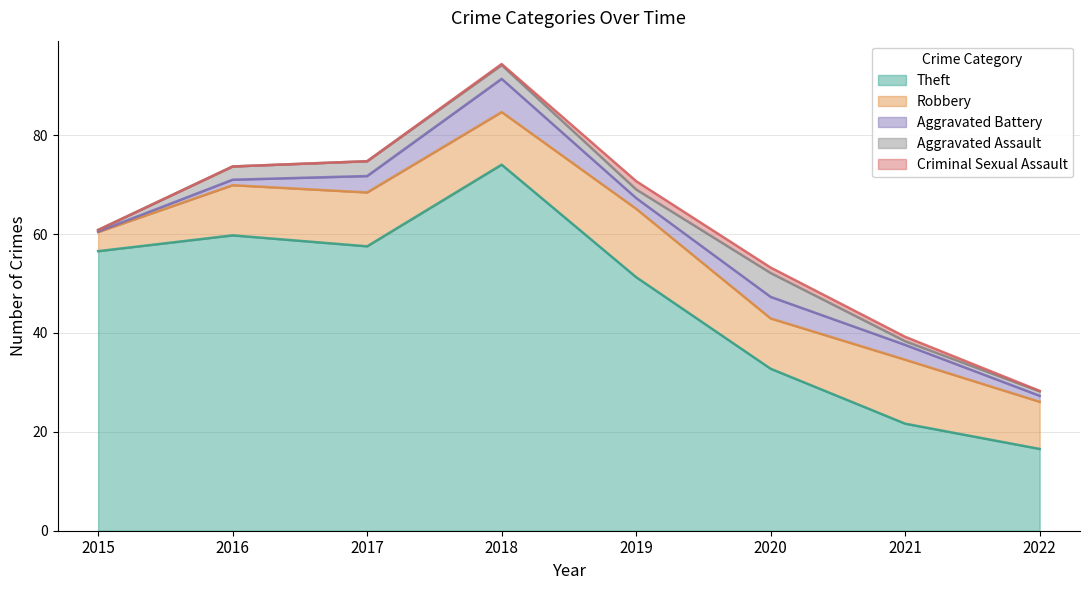

Which series has the widest spread of values?

Theft